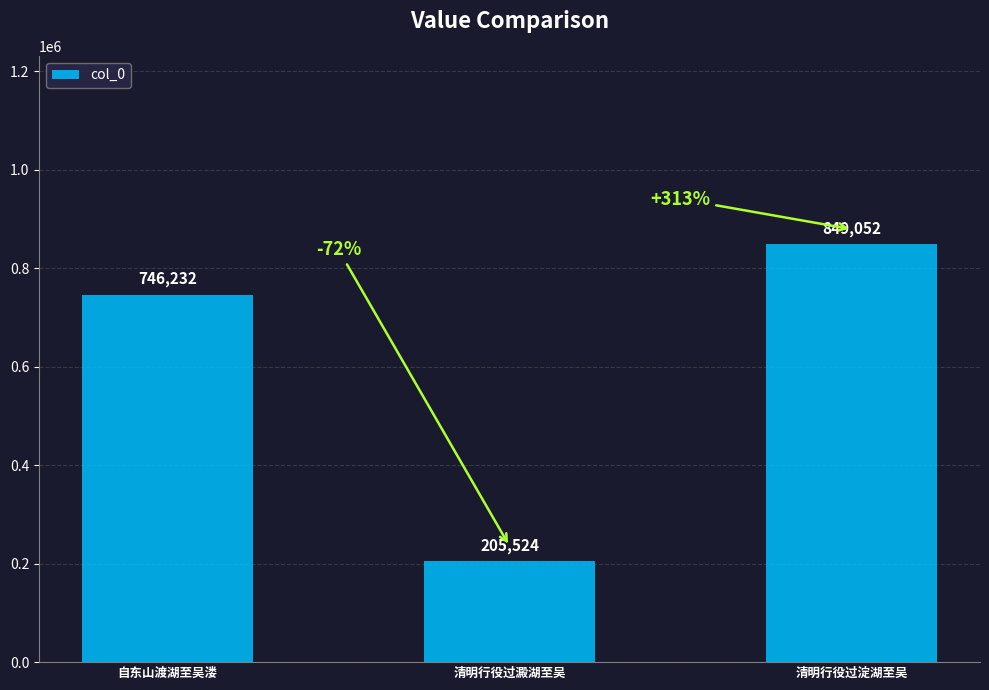

At which category does the chart reach its minimum across all series?

清明行役过澱湖至吴